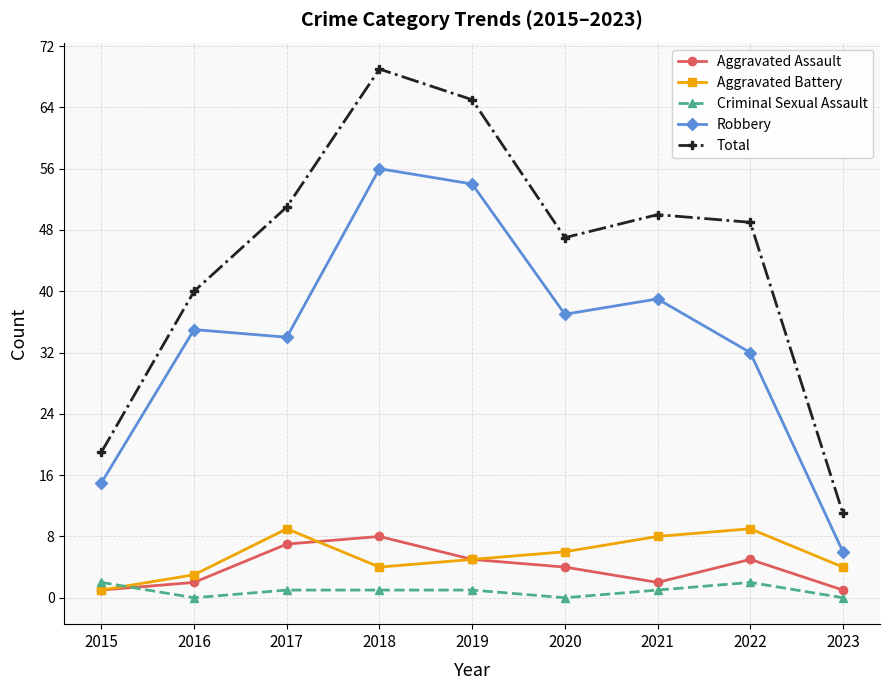

Is the value of Total at 2016 greater than the value of Criminal Sexual Assault at 2018?

Yes